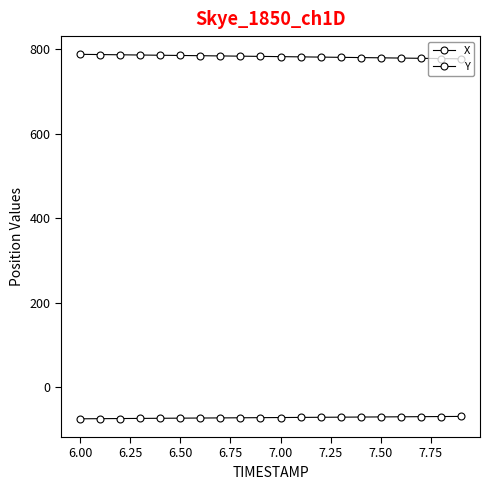

True or false: Y has more than 0 points higher than both neighbors.

False